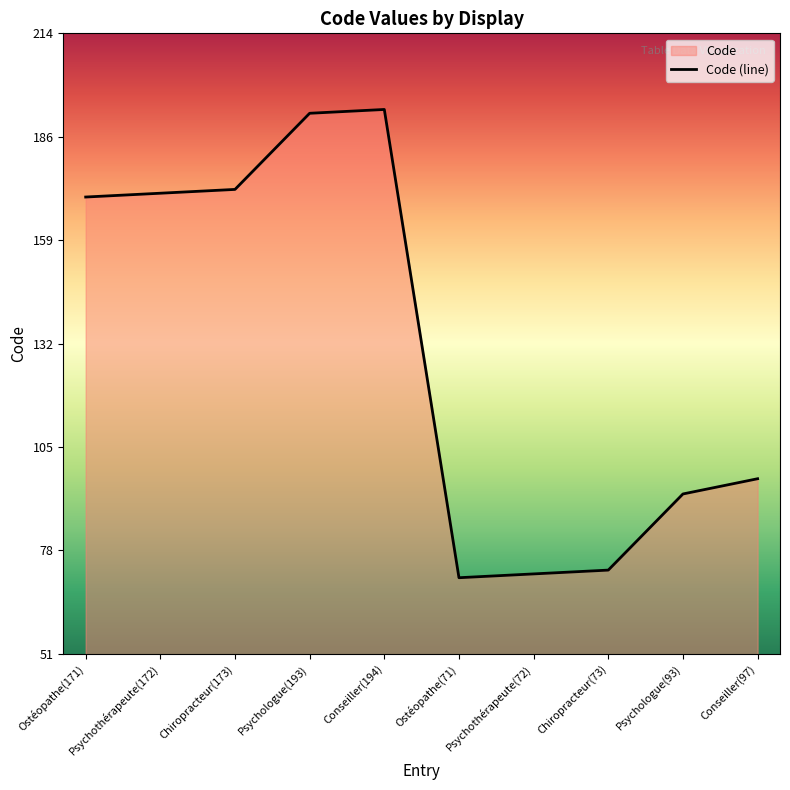

Rank the categories by value from lowest to highest.

Ostéopathe(71), Psychothérapeute(72), Chiropracteur(73), Psychologue(93), Conseiller(97), Ostéopathe(171), Psychothérapeute(172), Chiropracteur(173), Psychologue(193), Conseiller(194)